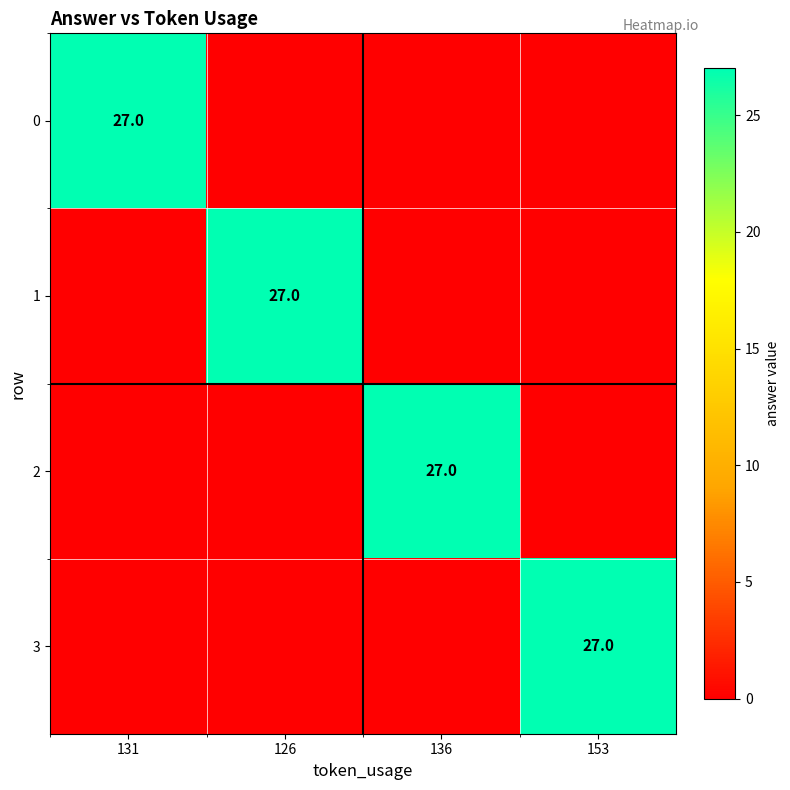

How many series are shown in this chart?

4